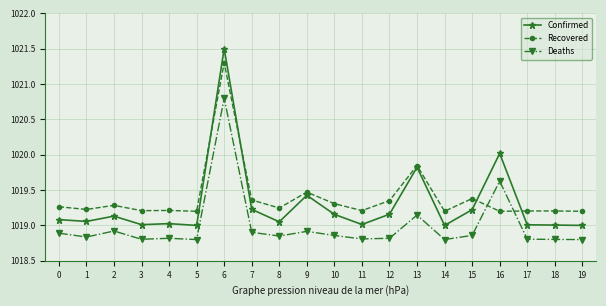

What are all the series names shown in the legend?

Confirmed, Recovered, Deaths